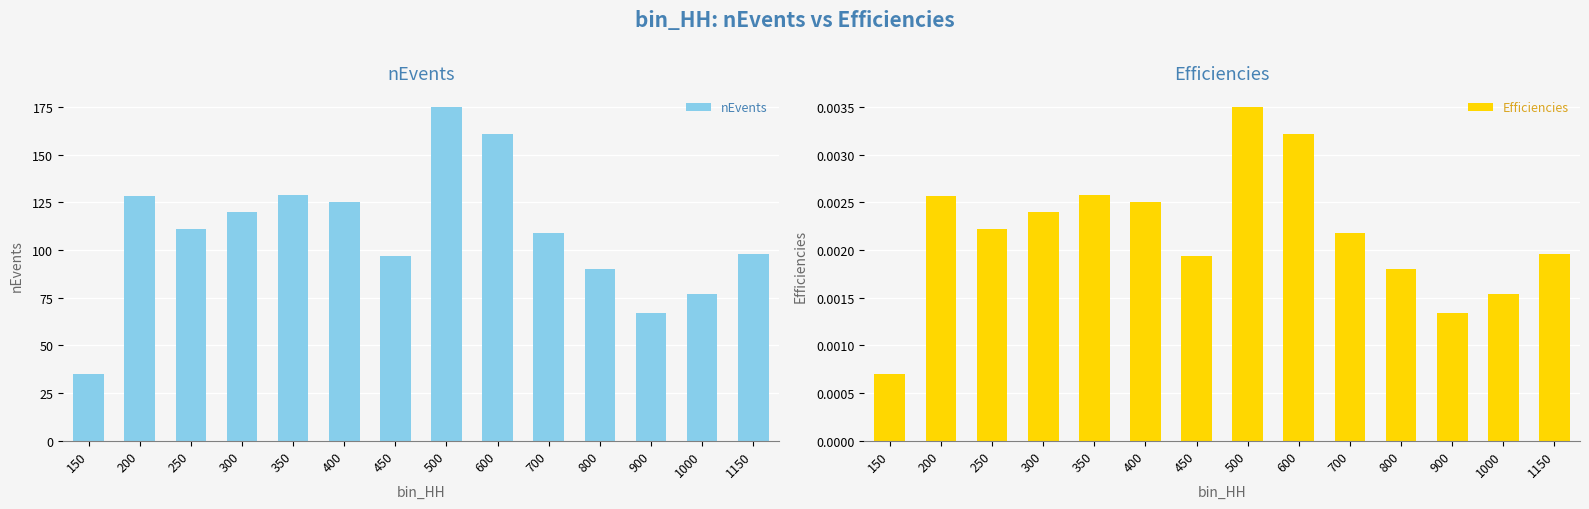

Which series changed the most between 300 and 450?

nEvents